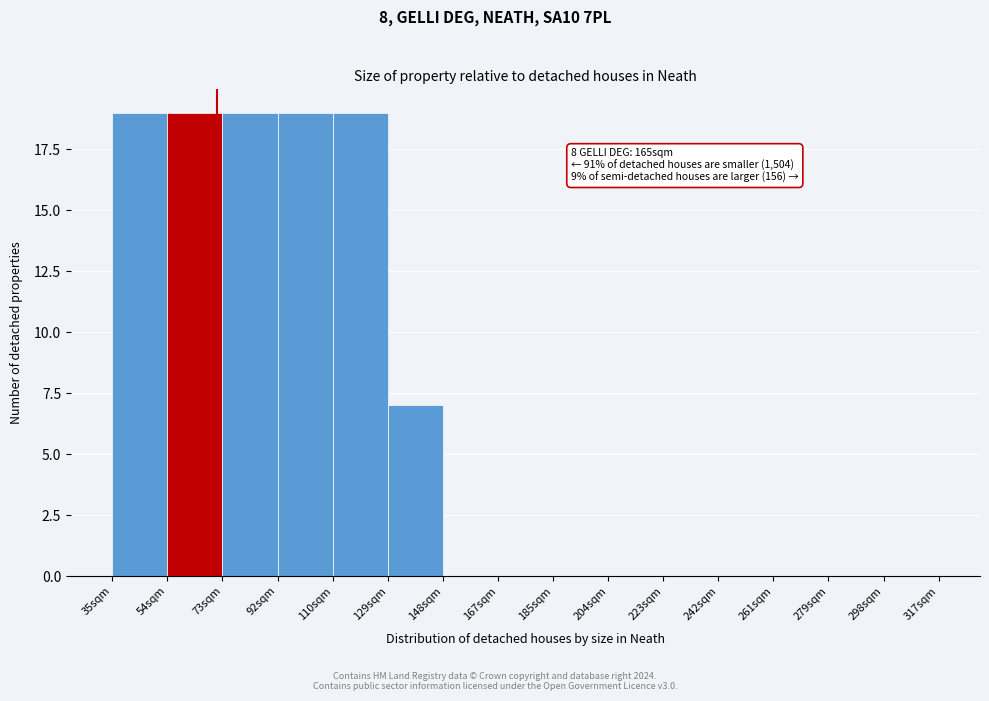

Reading left to right, transcribe all the data shown in this chart.

35sqm=19	54sqm=19	73sqm=19	92sqm=19	110sqm=19	129sqm=7	148sqm=0	167sqm=0	185sqm=0	204sqm=0	223sqm=0	242sqm=0	261sqm=0	279sqm=0	298sqm=0